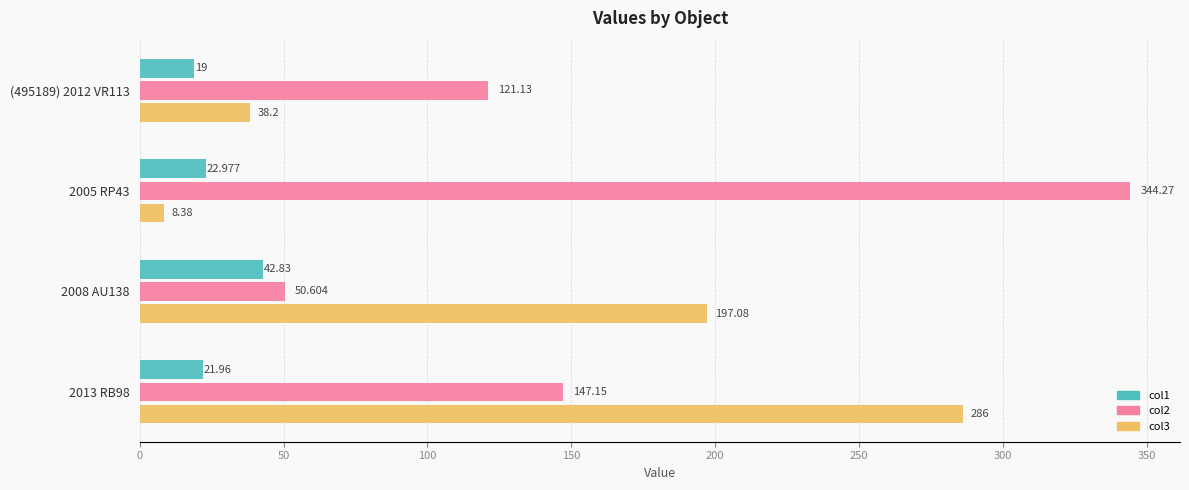

Is the value of col1 at 2005 RP43 greater than the value of col3 at 2005 RP43?

Yes